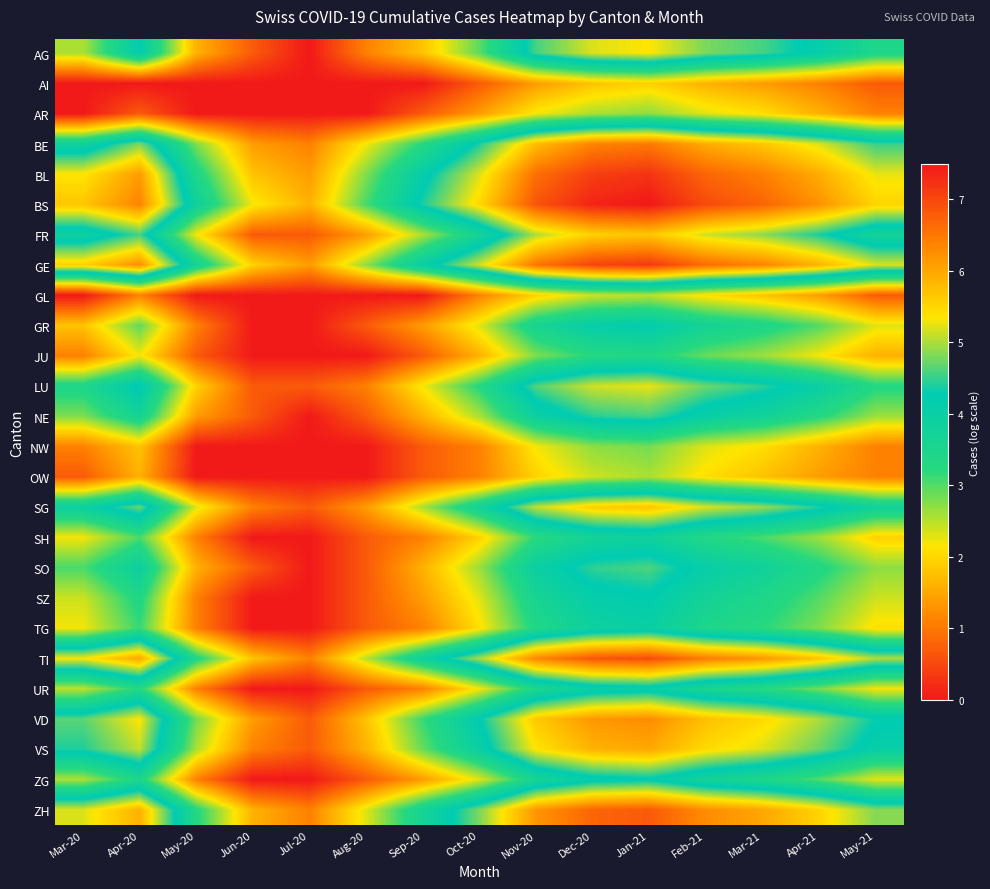

Reading left to right, list all the values displayed in this chart.

AG: Mar-20=2.6	Apr-20=4.2	May-20=1.6	Jun-20=0.7	Jul-20=0.0	Aug-20=1.1	Sep-20=1.8	Oct-20=2.9	Nov-20=4.6	Dec-20=5.2	Jan-21=5.4	Feb-21=4.8	Mar-21=4.6	Apr-21=4.1	May-21=3.4
AI: Mar-20=0.0	Apr-20=0.0	May-20=0.0	Jun-20=0.0	Jul-20=0.0	Aug-20=0.0	Sep-20=0.0	Oct-20=0.7	Nov-20=1.4	Dec-20=1.8	Jan-21=1.9	Feb-21=1.6	Mar-21=1.4	Apr-21=1.1	May-21=0.7
AR: Mar-20=0.0	Apr-20=0.7	May-20=0.0	Jun-20=0.0	Jul-20=0.0	Aug-20=0.0	Sep-20=0.7	Oct-20=1.4	Nov-20=2.2	Dec-20=2.6	Jan-21=2.7	Feb-21=2.3	Mar-21=2.1	Apr-21=1.6	May-21=1.1
BE: Mar-20=3.8	Apr-20=4.8	May-20=2.8	Jun-20=1.4	Jul-20=1.1	Aug-20=2.2	Sep-20=3.3	Oct-20=4.4	Nov-20=5.8	Dec-20=6.4	Jan-21=6.5	Feb-21=5.9	Mar-21=5.7	Apr-21=5.2	May-21=4.5
BL: Mar-20=5.4	Apr-20=6.1	May-20=3.4	Jun-20=1.8	Jul-20=1.4	Aug-20=2.8	Sep-20=4.1	Oct-20=5.2	Nov-20=6.6	Dec-20=7.1	Jan-21=7.2	Feb-21=6.7	Mar-21=6.4	Apr-21=5.9	May-21=5.3
BS: Mar-20=5.7	Apr-20=6.4	May-20=3.8	Jun-20=2.2	Jul-20=1.6	Aug-20=3.0	Sep-20=4.4	Oct-20=5.5	Nov-20=6.9	Dec-20=7.4	Jan-21=7.5	Feb-21=7.0	Mar-21=6.7	Apr-21=6.2	May-21=5.5
FR: Mar-20=3.9	Apr-20=4.6	May-20=2.2	Jun-20=0.7	Jul-20=0.7	Aug-20=1.4	Sep-20=2.6	Oct-20=3.7	Nov-20=5.0	Dec-20=5.6	Jan-21=5.7	Feb-21=5.1	Mar-21=4.9	Apr-21=4.4	May-21=3.7
GE: Mar-20=5.6	Apr-20=6.3	May-20=3.7	Jun-20=1.9	Jul-20=1.4	Aug-20=2.7	Sep-20=4.0	Oct-20=5.1	Nov-20=6.5	Dec-20=7.0	Jan-21=7.2	Feb-21=6.6	Mar-21=6.4	Apr-21=5.9	May-21=5.2
GL: Mar-20=0.0	Apr-20=1.1	May-20=0.0	Jun-20=0.0	Jul-20=0.0	Aug-20=0.0	Sep-20=0.0	Oct-20=1.1	Nov-20=1.9	Dec-20=2.4	Jan-21=2.5	Feb-21=2.1	Mar-21=1.8	Apr-21=1.4	May-21=0.7
GR: Mar-20=1.8	Apr-20=2.9	May-20=1.1	Jun-20=0.0	Jul-20=0.0	Aug-20=0.7	Sep-20=1.4	Oct-20=2.3	Nov-20=3.6	Dec-20=4.1	Jan-21=4.2	Feb-21=3.7	Mar-21=3.4	Apr-21=3.0	May-21=2.3
JU: Mar-20=1.1	Apr-20=2.2	May-20=0.7	Jun-20=0.0	Jul-20=0.0	Aug-20=0.0	Sep-20=0.7	Oct-20=1.6	Nov-20=2.8	Dec-20=3.3	Jan-21=3.4	Feb-21=2.9	Mar-21=2.6	Apr-21=2.2	May-21=1.6
LU: Mar-20=3.4	Apr-20=4.3	May-20=1.9	Jun-20=0.7	Jul-20=0.7	Aug-20=1.1	Sep-20=2.2	Oct-20=3.3	Nov-20=4.6	Dec-20=5.1	Jan-21=5.3	Feb-21=4.7	Mar-21=4.5	Apr-21=4.0	May-21=3.3
NE: Mar-20=2.8	Apr-20=3.7	May-20=1.4	Jun-20=0.7	Jul-20=0.0	Aug-20=0.7	Sep-20=1.6	Oct-20=2.6	Nov-20=3.9	Dec-20=4.4	Jan-21=4.6	Feb-21=4.0	Mar-21=3.8	Apr-21=3.3	May-21=2.6
NW: Mar-20=1.1	Apr-20=1.8	May-20=0.0	Jun-20=0.0	Jul-20=0.0	Aug-20=0.0	Sep-20=0.7	Oct-20=1.1	Nov-20=2.2	Dec-20=2.7	Jan-21=2.8	Feb-21=2.3	Mar-21=2.1	Apr-21=1.6	May-21=1.1
OW: Mar-20=0.7	Apr-20=1.6	May-20=0.0	Jun-20=0.0	Jul-20=0.0	Aug-20=0.0	Sep-20=0.7	Oct-20=1.1	Nov-20=1.9	Dec-20=2.4	Jan-21=2.6	Feb-21=2.1	Mar-21=1.8	Apr-21=1.4	May-21=1.1
SG: Mar-20=3.9	Apr-20=4.7	May-20=2.3	Jun-20=1.1	Jul-20=0.7	Aug-20=1.4	Sep-20=2.6	Oct-20=3.7	Nov-20=5.1	Dec-20=5.6	Jan-21=5.7	Feb-21=5.2	Mar-21=4.9	Apr-21=4.4	May-21=3.8
SH: Mar-20=2.2	Apr-20=3.0	May-20=1.1	Jun-20=0.0	Jul-20=0.0	Aug-20=0.7	Sep-20=1.1	Oct-20=1.9	Nov-20=3.2	Dec-20=3.7	Jan-21=3.8	Feb-21=3.3	Mar-21=3.0	Apr-21=2.6	May-21=1.9
SO: Mar-20=3.0	Apr-20=3.9	May-20=1.6	Jun-20=0.7	Jul-20=0.0	Aug-20=0.7	Sep-20=1.6	Oct-20=2.6	Nov-20=4.0	Dec-20=4.5	Jan-21=4.6	Feb-21=4.1	Mar-21=3.8	Apr-21=3.3	May-21=2.7
SZ: Mar-20=2.4	Apr-20=3.4	May-20=1.1	Jun-20=0.0	Jul-20=0.0	Aug-20=0.7	Sep-20=1.4	Oct-20=2.3	Nov-20=3.6	Dec-20=4.1	Jan-21=4.2	Feb-21=3.7	Mar-21=3.4	Apr-21=3.0	May-21=2.4
TG: Mar-20=2.2	Apr-20=3.1	May-20=1.1	Jun-20=0.0	Jul-20=0.0	Aug-20=0.7	Sep-20=1.1	Oct-20=2.1	Nov-20=3.4	Dec-20=3.9	Jan-21=4.0	Feb-21=3.5	Mar-21=3.2	Apr-21=2.8	May-21=2.1
TI: Mar-20=5.3	Apr-20=6.0	May-20=3.4	Jun-20=1.8	Jul-20=1.1	Aug-20=2.5	Sep-20=3.8	Oct-20=4.9	Nov-20=6.3	Dec-20=6.8	Jan-21=7.0	Feb-21=6.4	Mar-21=6.2	Apr-21=5.7	May-21=5.0
UR: Mar-20=2.5	Apr-20=3.3	May-20=1.1	Jun-20=0.0	Jul-20=0.0	Aug-20=0.7	Sep-20=1.1	Oct-20=2.2	Nov-20=3.5	Dec-20=4.0	Jan-21=4.1	Feb-21=3.6	Mar-21=3.3	Apr-21=2.8	May-21=2.2
VD: Mar-20=4.7	Apr-20=5.4	May-20=2.8	Jun-20=1.4	Jul-20=0.7	Aug-20=1.8	Sep-20=3.1	Oct-20=4.3	Nov-20=5.6	Dec-20=6.2	Jan-21=6.3	Feb-21=5.7	Mar-21=5.5	Apr-21=5.0	May-21=4.3
VS: Mar-20=4.4	Apr-20=5.1	May-20=2.6	Jun-20=1.1	Jul-20=0.7	Aug-20=1.6	Sep-20=2.9	Oct-20=4.0	Nov-20=5.4	Dec-20=5.9	Jan-21=6.0	Feb-21=5.5	Mar-21=5.2	Apr-21=4.7	May-21=4.0
ZG: Mar-20=2.6	Apr-20=3.4	May-20=1.1	Jun-20=0.0	Jul-20=0.0	Aug-20=0.7	Sep-20=1.4	Oct-20=2.3	Nov-20=3.6	Dec-20=4.1	Jan-21=4.2	Feb-21=3.7	Mar-21=3.4	Apr-21=3.0	May-21=2.3
ZH: Mar-20=5.2	Apr-20=5.9	May-20=3.3	Jun-20=1.6	Jul-20=1.1	Aug-20=2.3	Sep-20=3.7	Oct-20=4.8	Nov-20=6.2	Dec-20=6.7	Jan-21=6.8	Feb-21=6.3	Mar-21=6.0	Apr-21=5.5	May-21=4.8